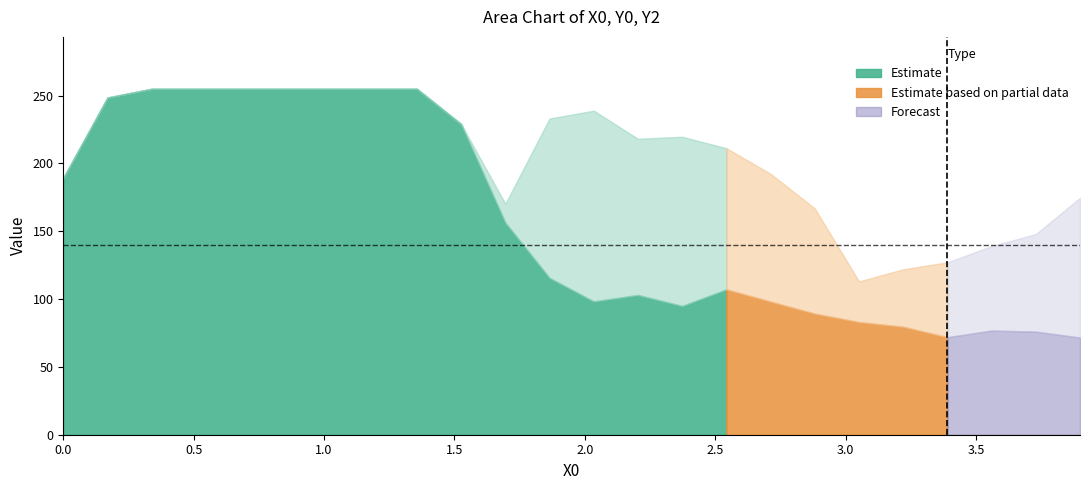

True or false: X0 and Y1 intersect in this chart.

False